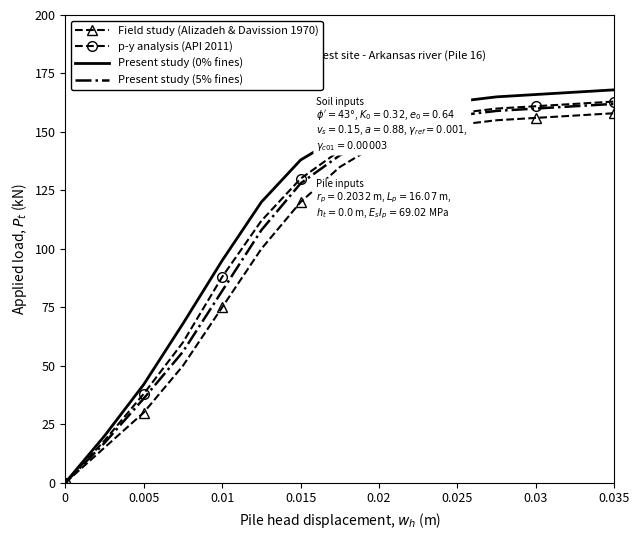

Which series has the widest spread of values?

Present study (0% fines)